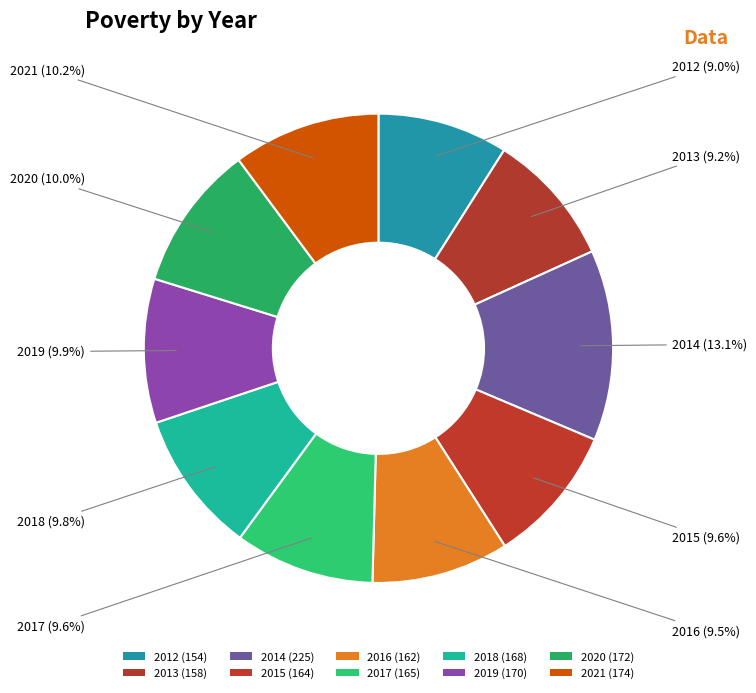

Combined, what portion of the pie is 2017 and 2015?

19.2%